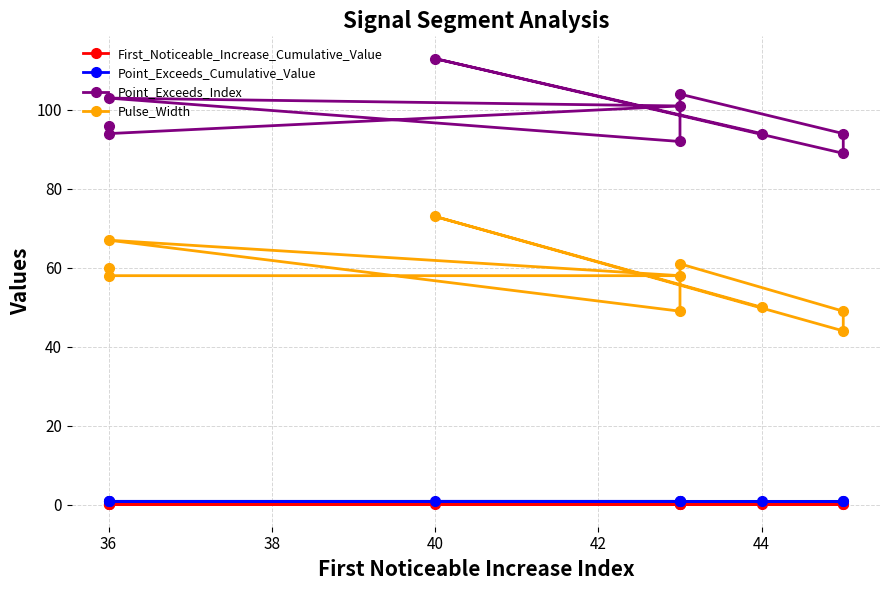

True or false: Point_Exceeds_Index and Pulse_Width cross at least once.

False